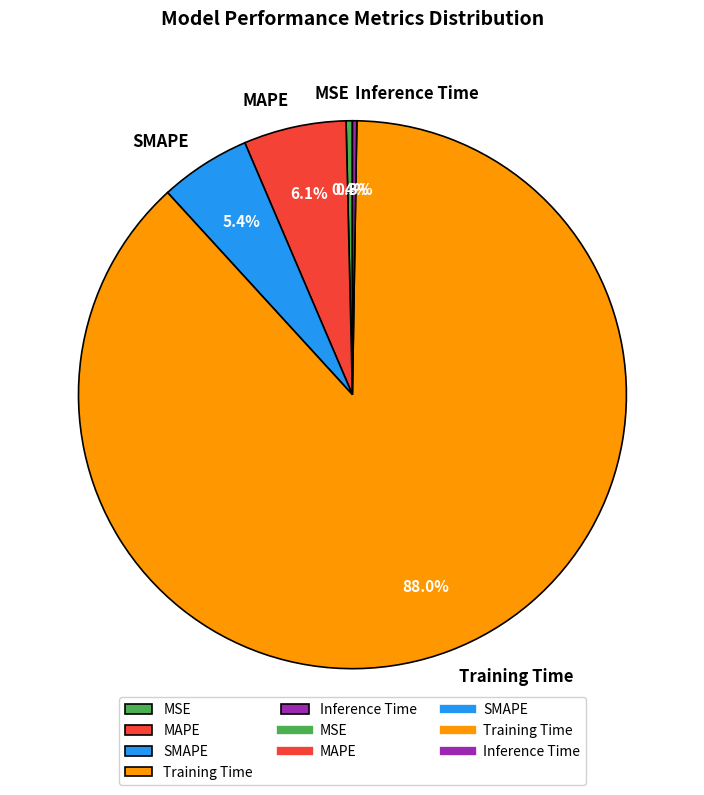

Which has a higher value, MAPE or Training Time?

Training Time